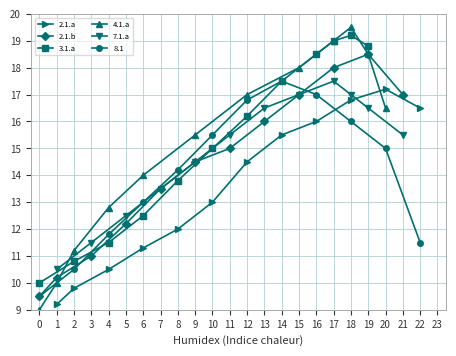

True or false: 2.1.a has a value of 8.5 at 18.

False